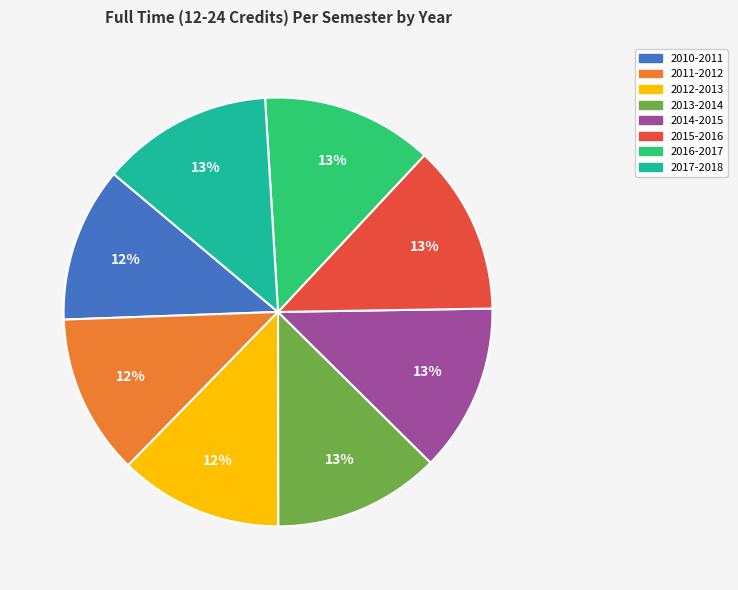

To the nearest percent, what percentage of the pie is 2016-2017?

13%